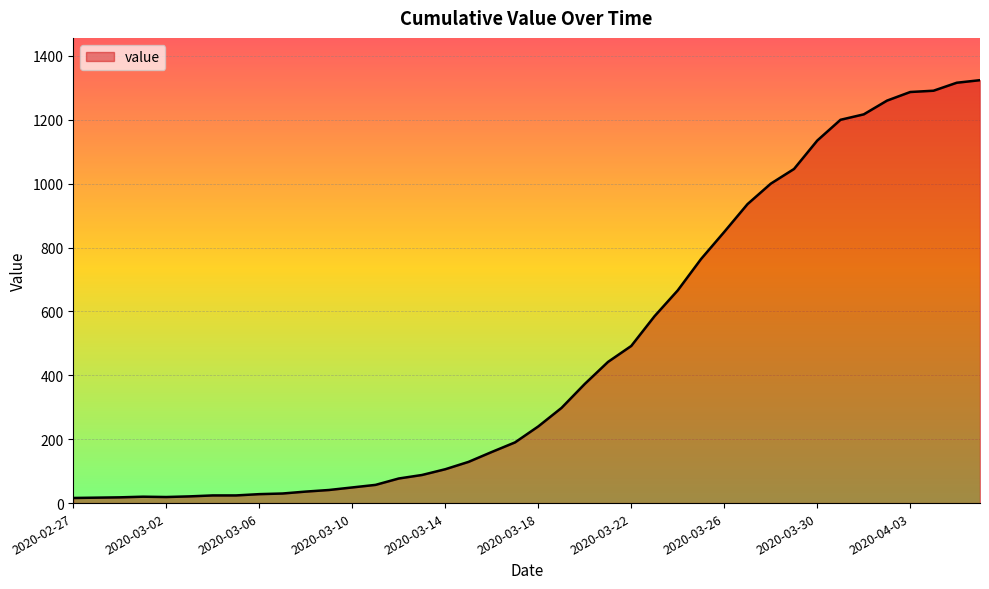

What is the greatest value displayed?

1324